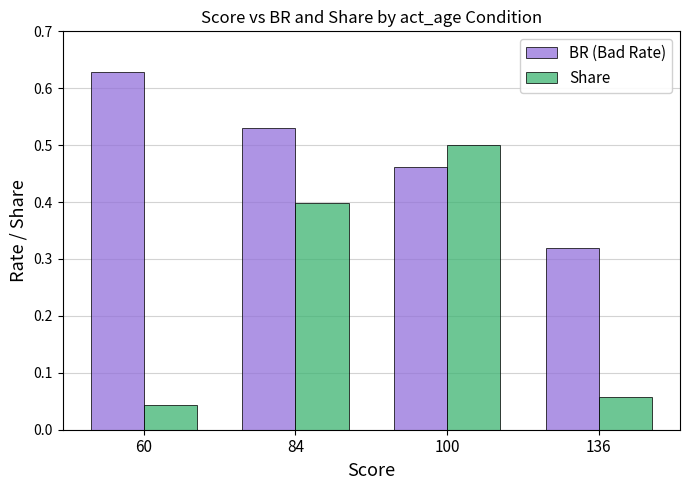

How many bars are there in each group?

2